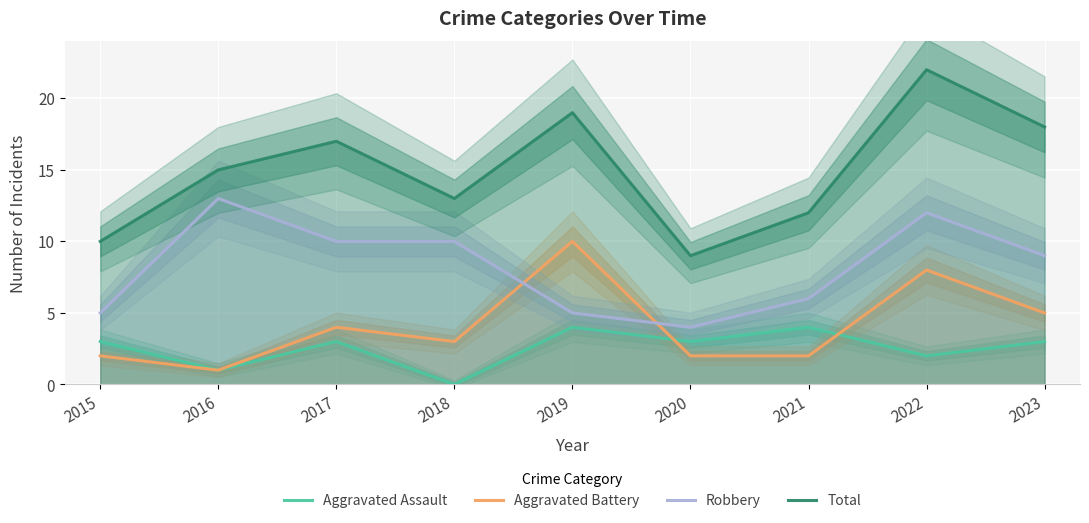

What is the difference between the highest and lowest values at 2021?

10